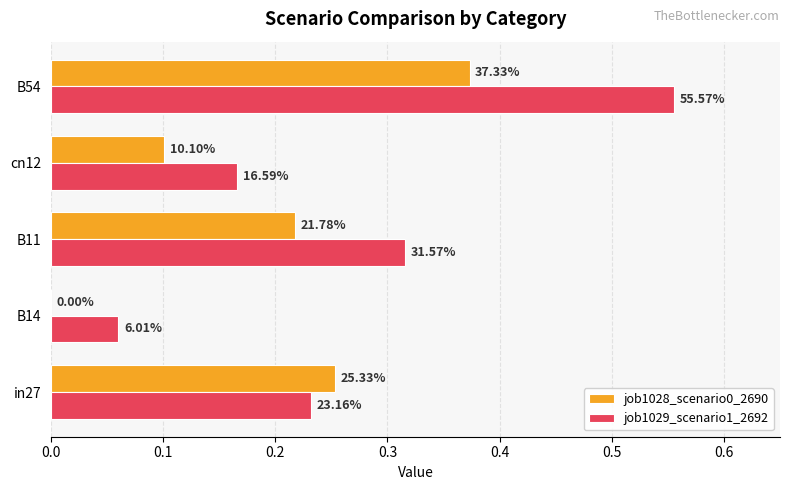

Reading left to right, list all the values displayed in this chart.

job1028_scenario0_2690: 0.3	0.0	0.2	0.1	0.4
job1029_scenario1_2692: 0.2	0.1	0.3	0.2	0.6